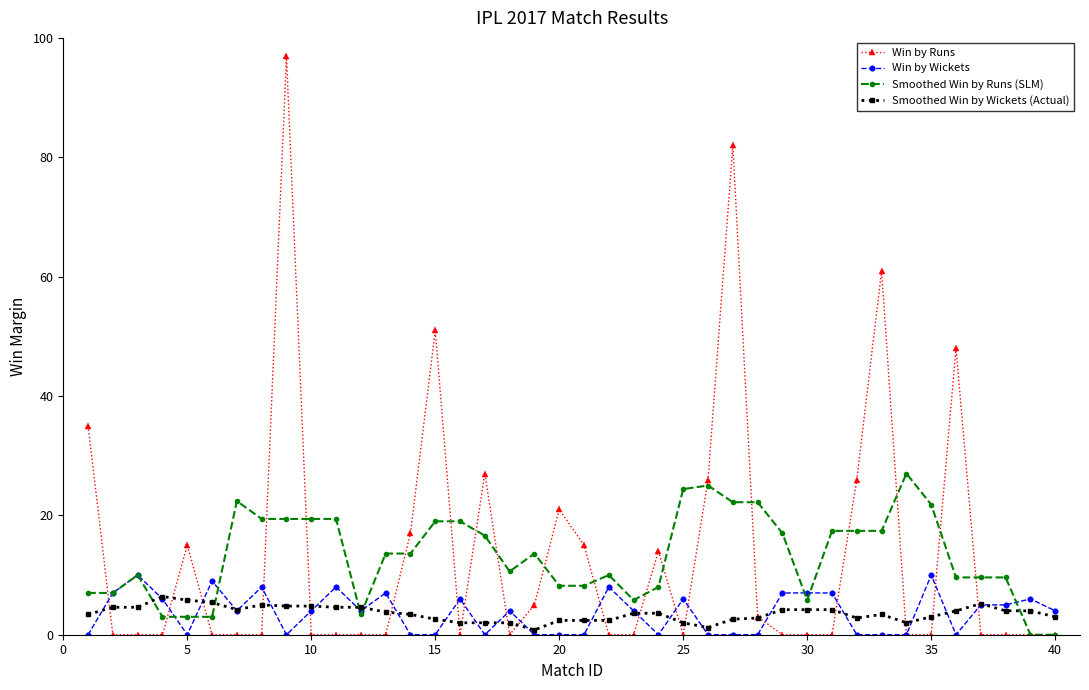

How many times do Smoothed Win by Wickets (Actual) and Smoothed Win by Runs (SLM) cross each other?

5